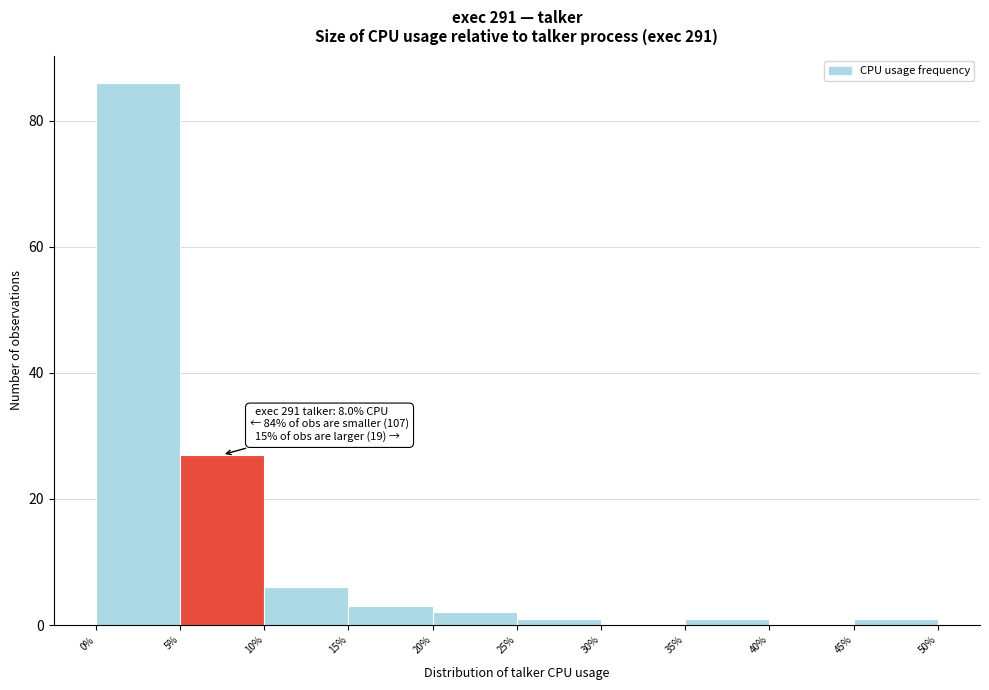

Which range on the x-axis has the tallest bar?

0% to 5%